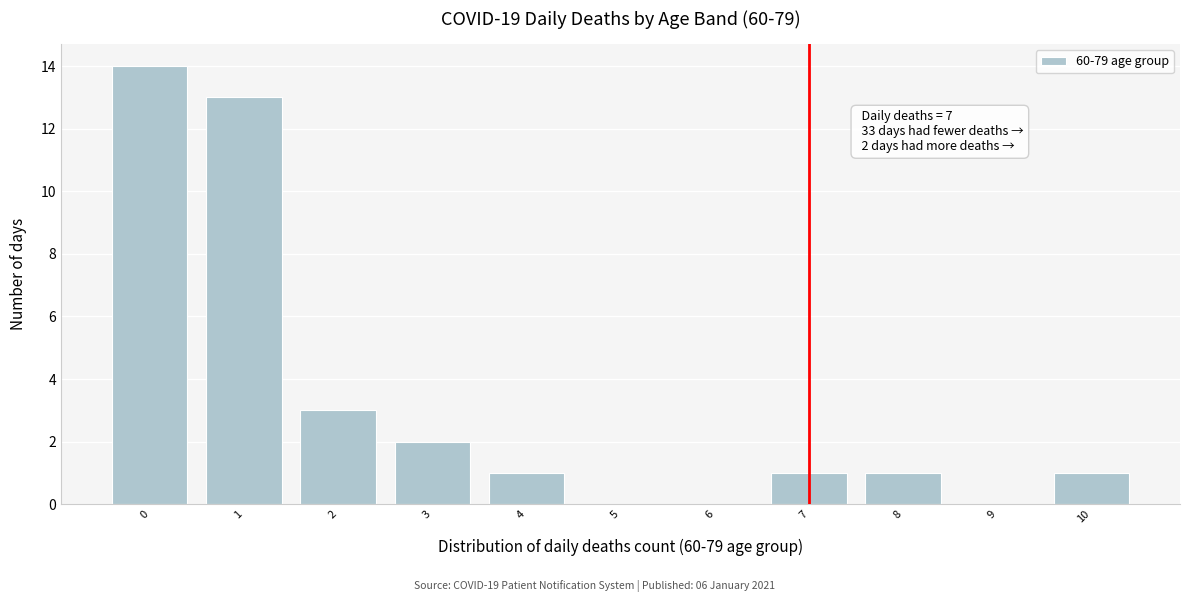

Reading left to right, transcribe all the data shown in this chart.

0=14	1=13	2=3	3=2	4=1	5=0	6=0	7=1	8=1	9=0	10=1